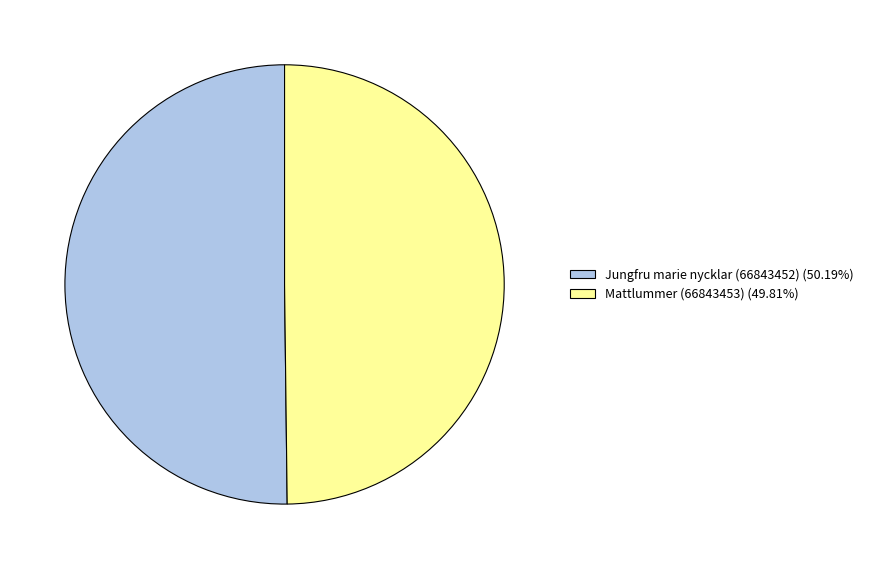

What is the ratio of the value at Jungfru marie nycklar (66843452) (50.19%) to the value at Mattlummer (66843453) (49.81%)?

1.0